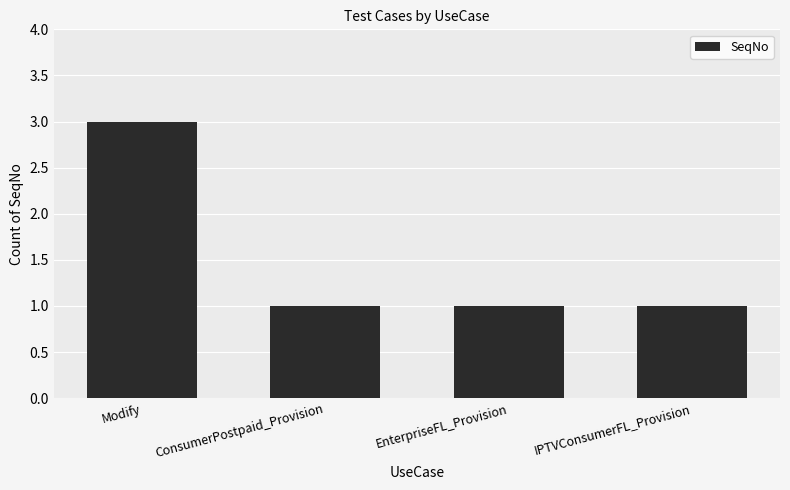

What is the greatest value displayed?

3